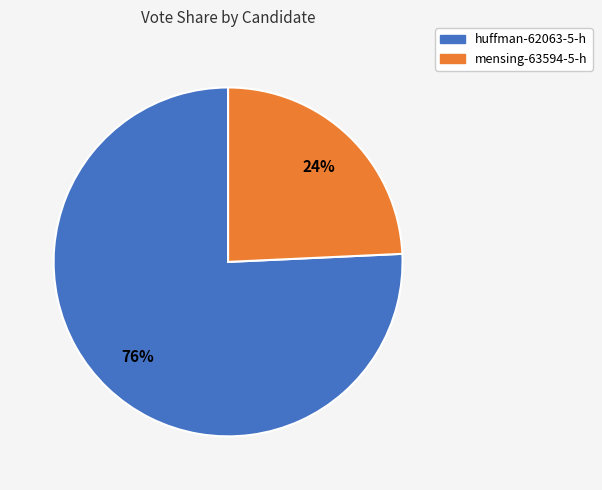

Is the sum of huffman-62063-5-h and mensing-63594-5-h greater than half?

Yes